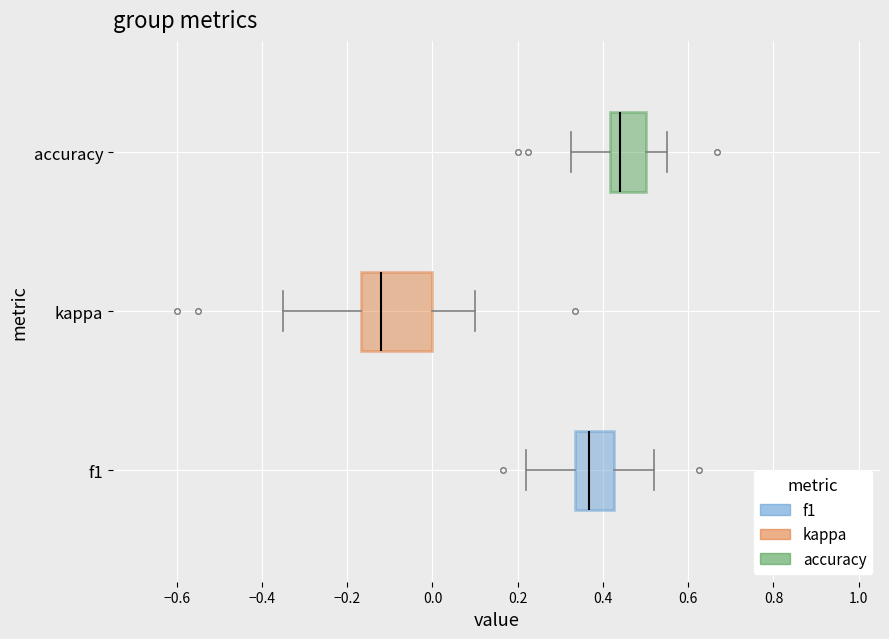

Which box has the furthest to the left median line?

kappa